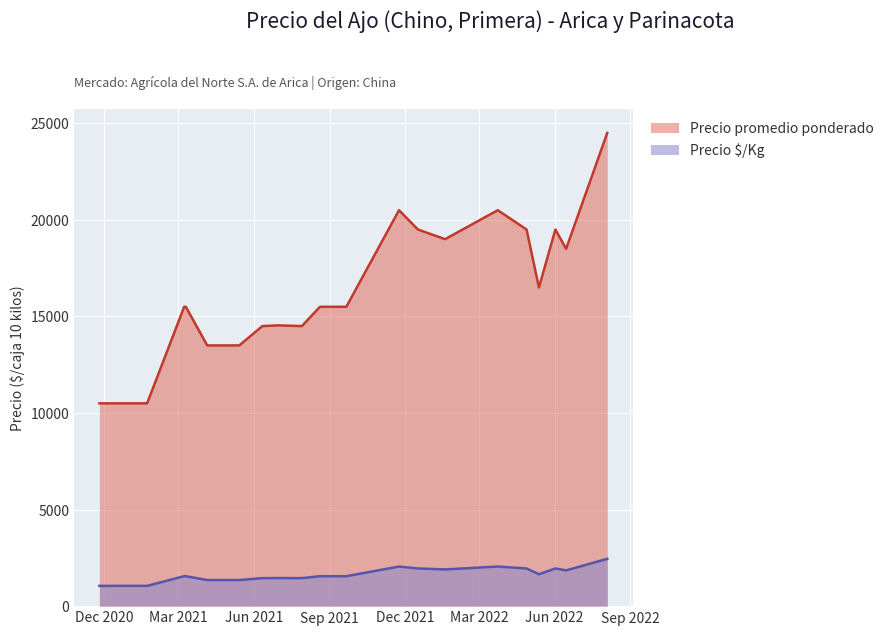

Which series has the largest total across all categories?

Precio promedio ponderado